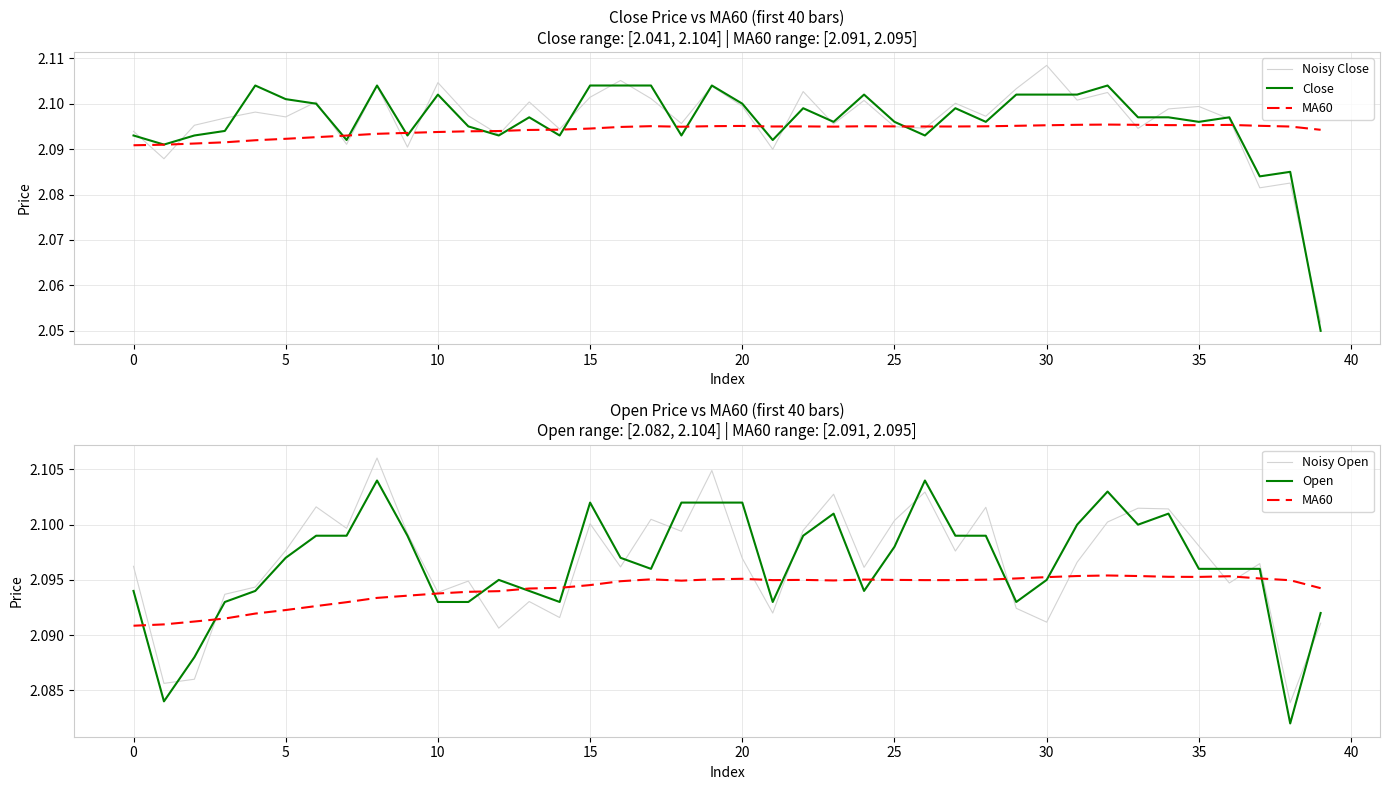

True or false: Close and Open cross at least once.

True